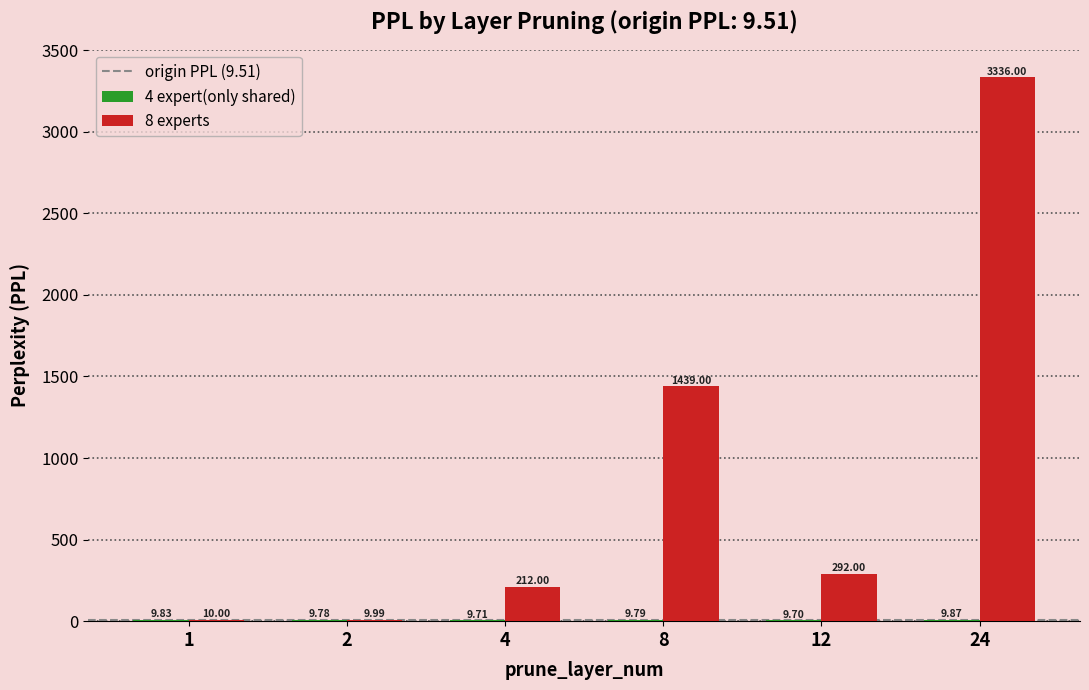

Which series has the widest spread of values?

8 experts